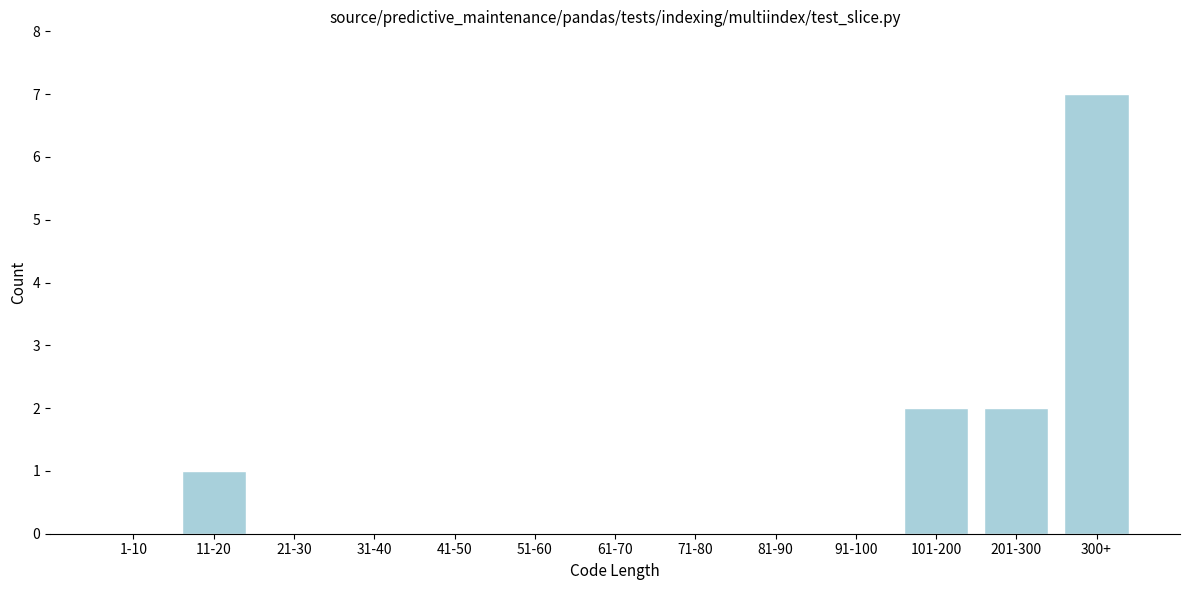

Reading right to left, what are all the values shown in this chart?

300+=7	201-300=2	101-200=2	91-100=0	81-90=0	71-80=0	61-70=0	51-60=0	41-50=0	31-40=0	21-30=0	11-20=1	1-10=0